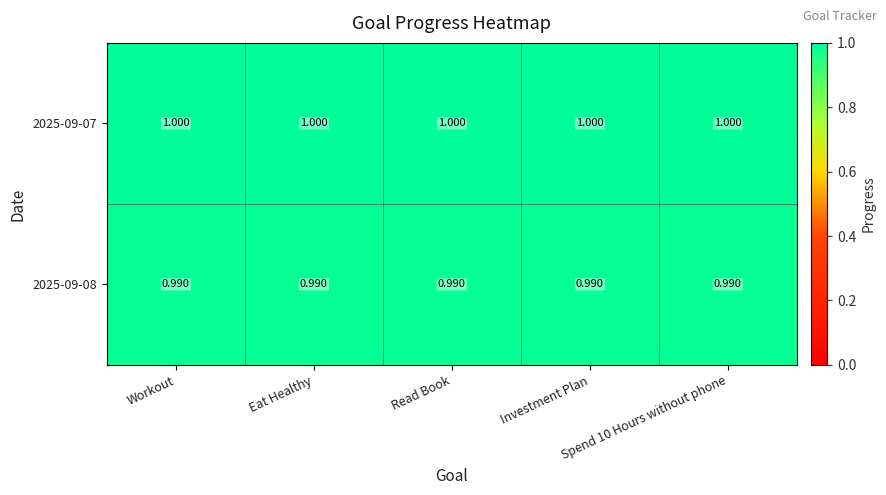

At how many categories does at least one series exceed 0?

5